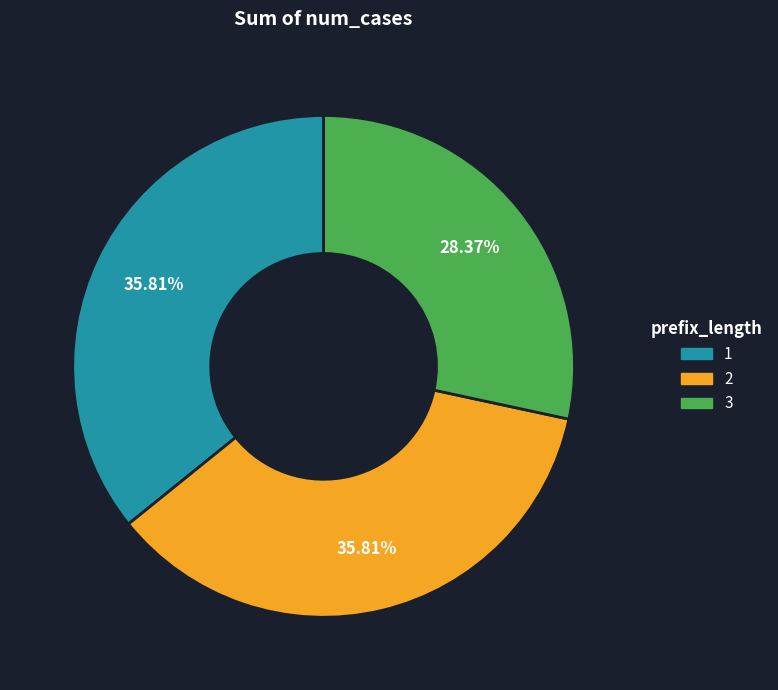

Does any single category account for the majority?

No